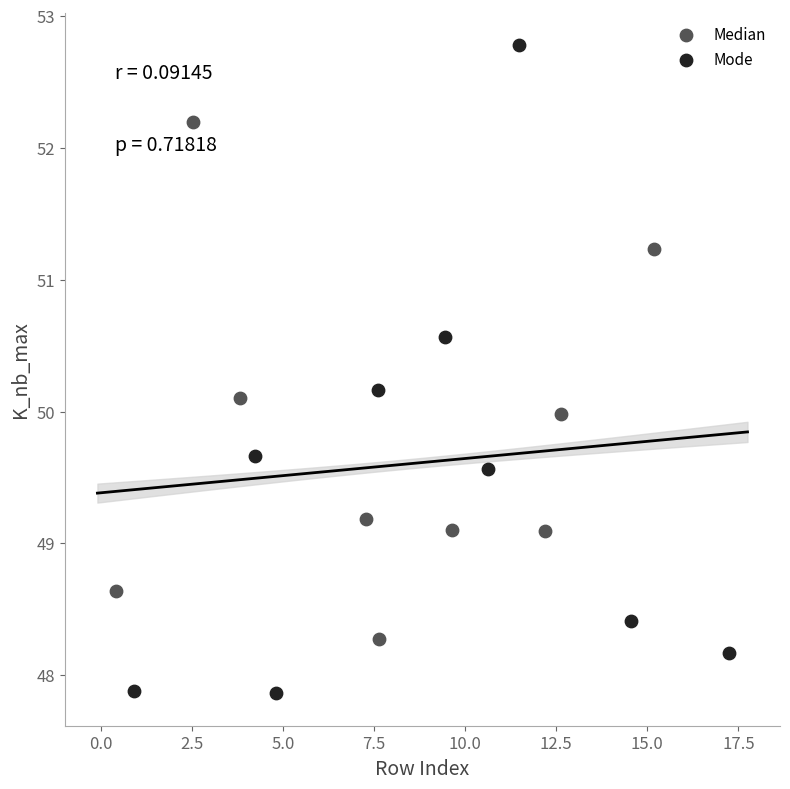

Which series has the widest spread of Y values?

Mode